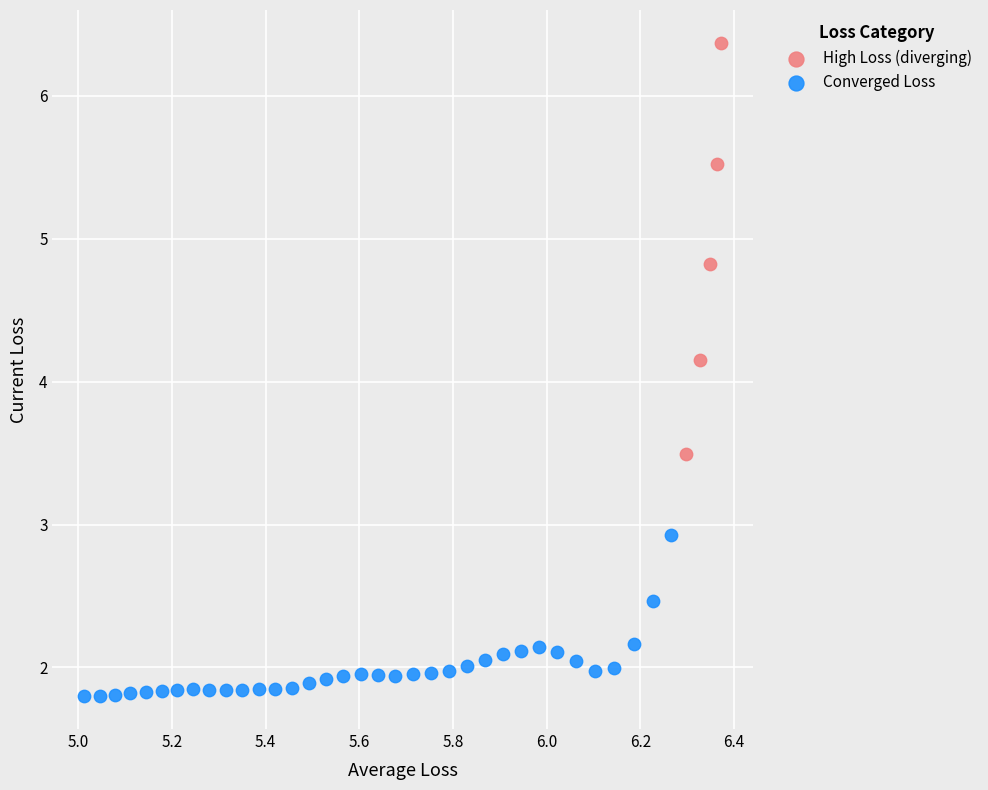

Which series contains the lowest Y value?

Converged Loss